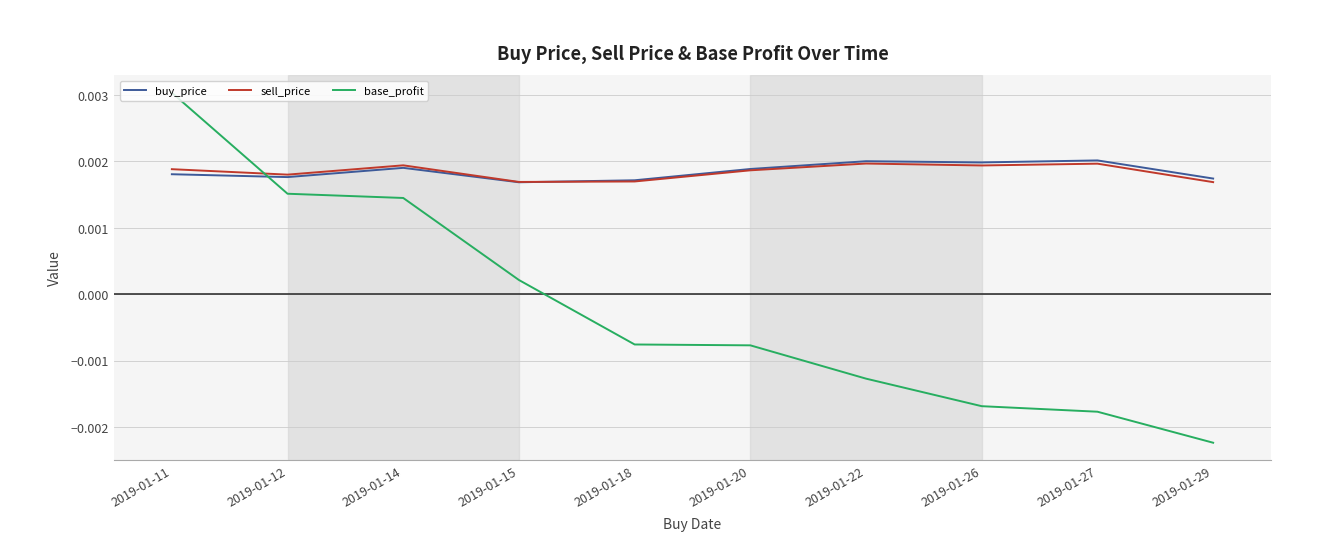

Is the value of sell_price at 2019-01-11 greater than the value of base_profit at 2019-01-15?

Yes